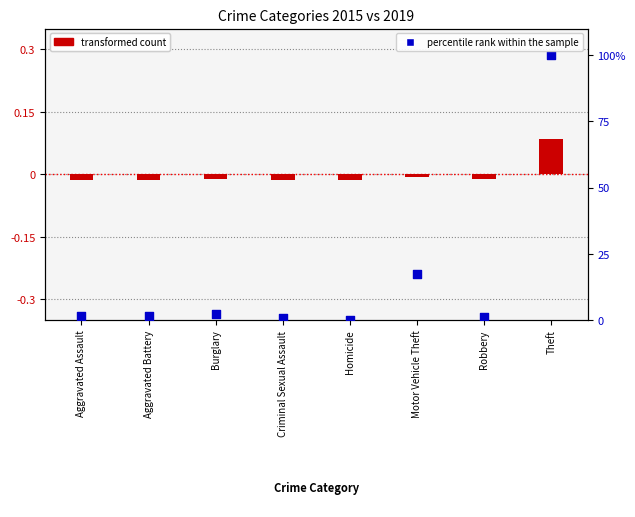

Which series contains the lowest Y value?

transformed count